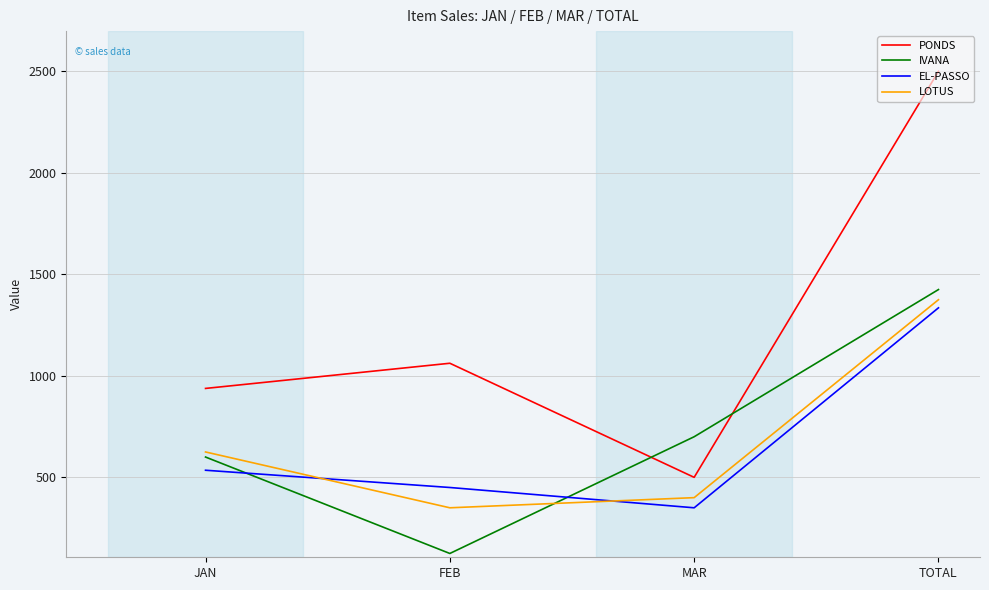

List the series in order of their peak value, highest first.

PONDS, IVANA, LOTUS, EL-PASSO